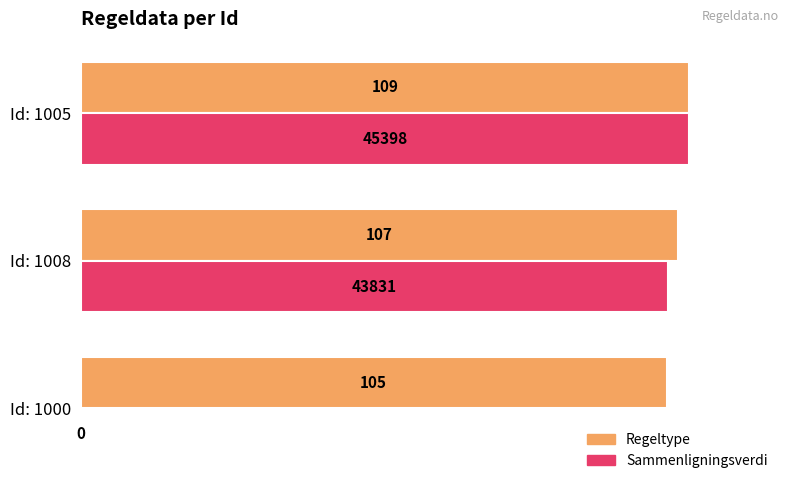

What are all the series names shown in the legend?

Regeltype, Sammenligningsverdi